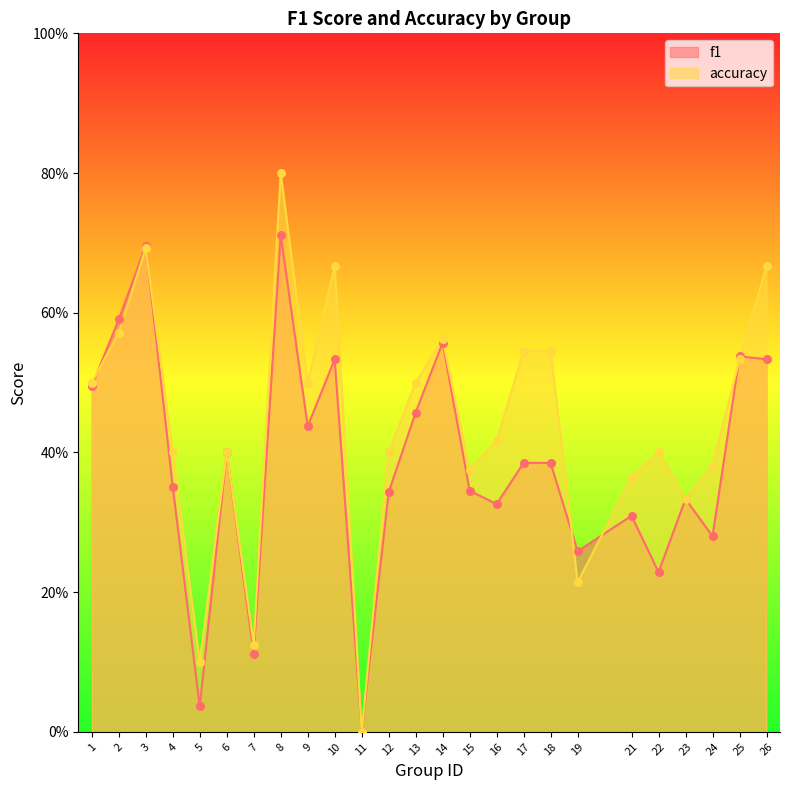

At which category is the sum across all series the highest?

8